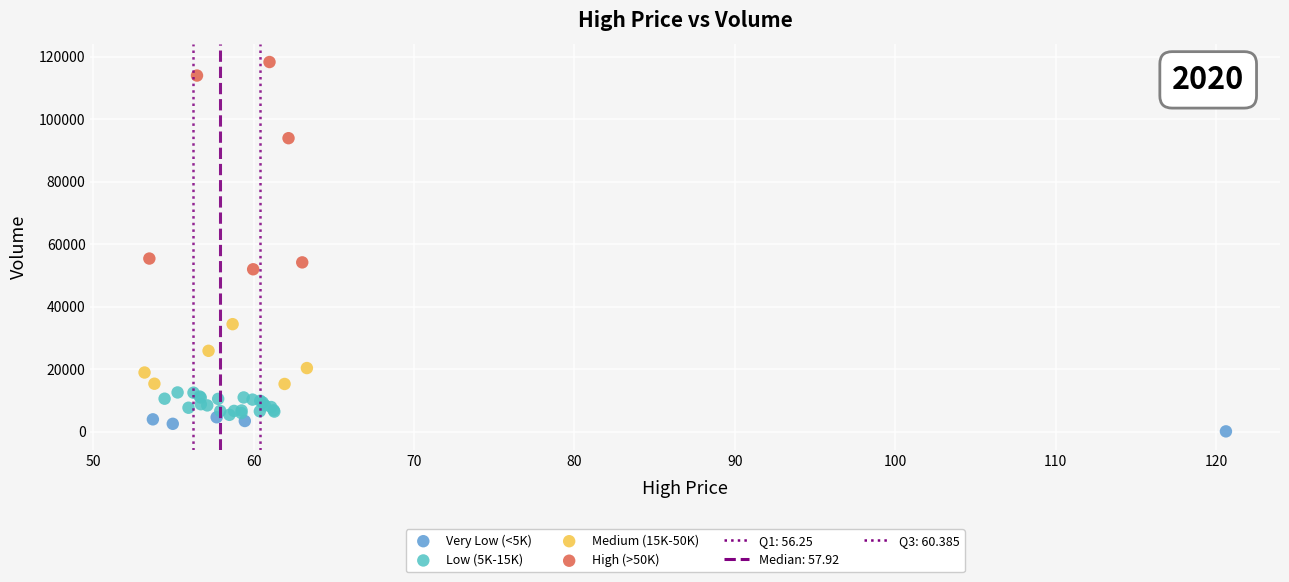

Which series contains the lowest Y value?

Very Low (<5K)